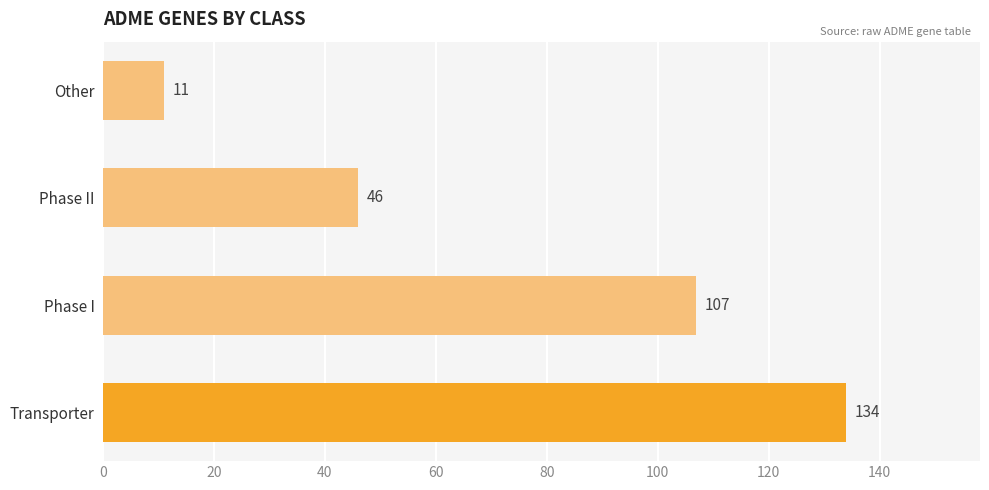

How many data points are less than 107?

2